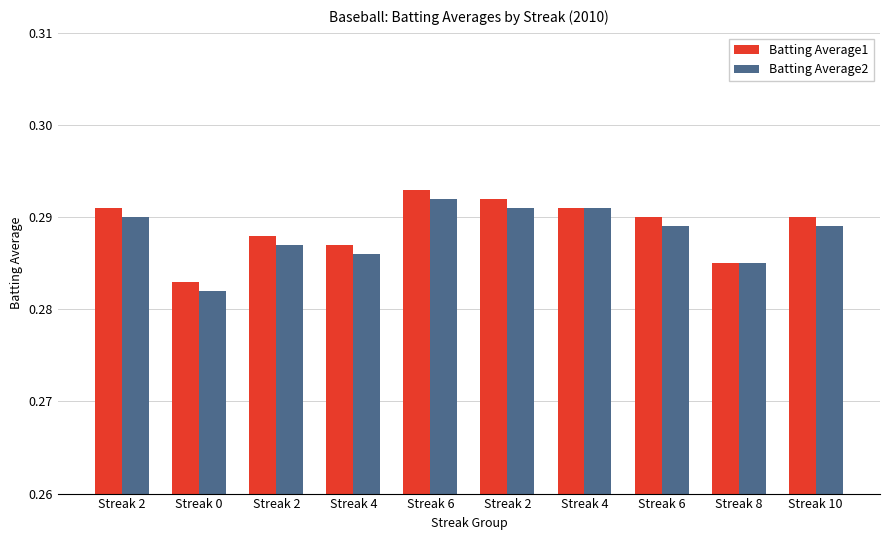

What are all the series names shown in the legend?

Batting Average1, Batting Average2